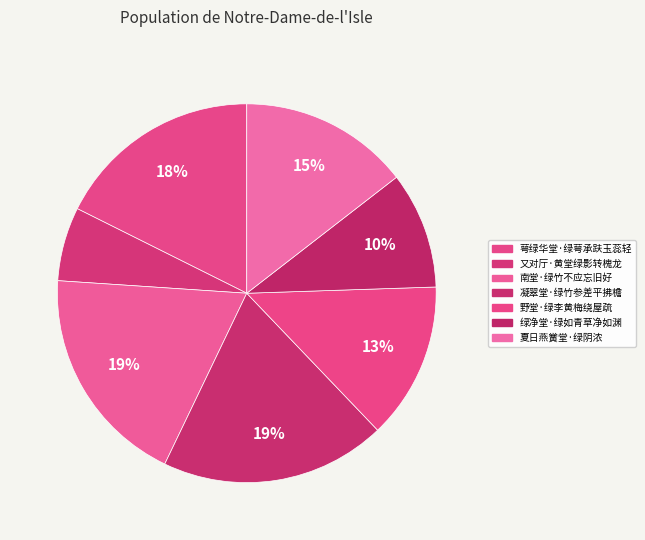

How many slices are in this pie chart?

7